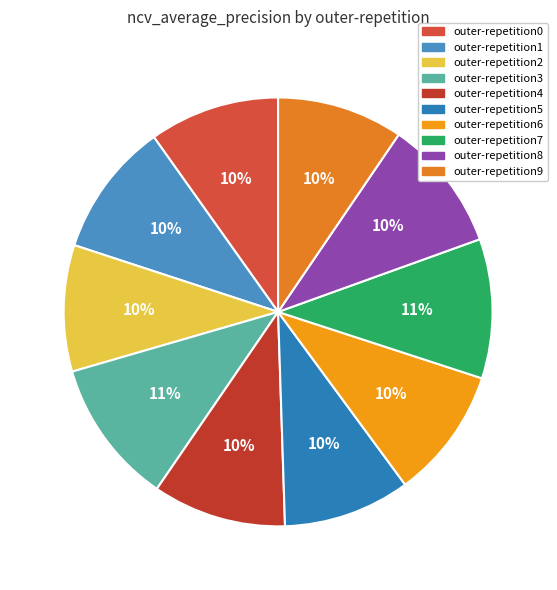

To the nearest percent, what portion does outer-repetition0 represent?

10%